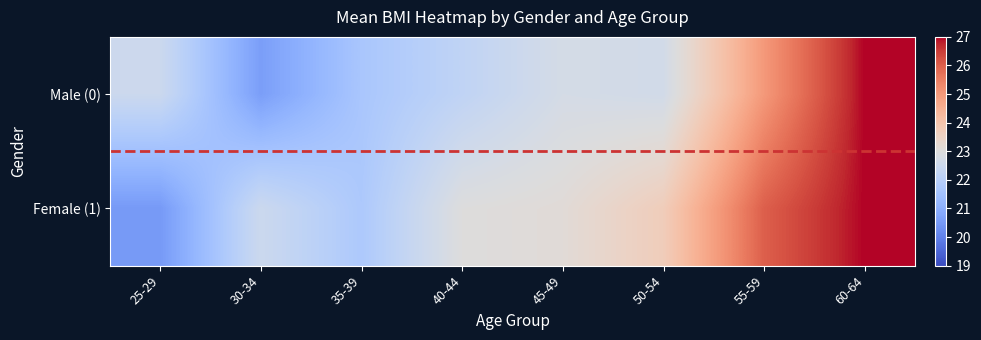

Which series has the largest total across all categories?

Female (1)